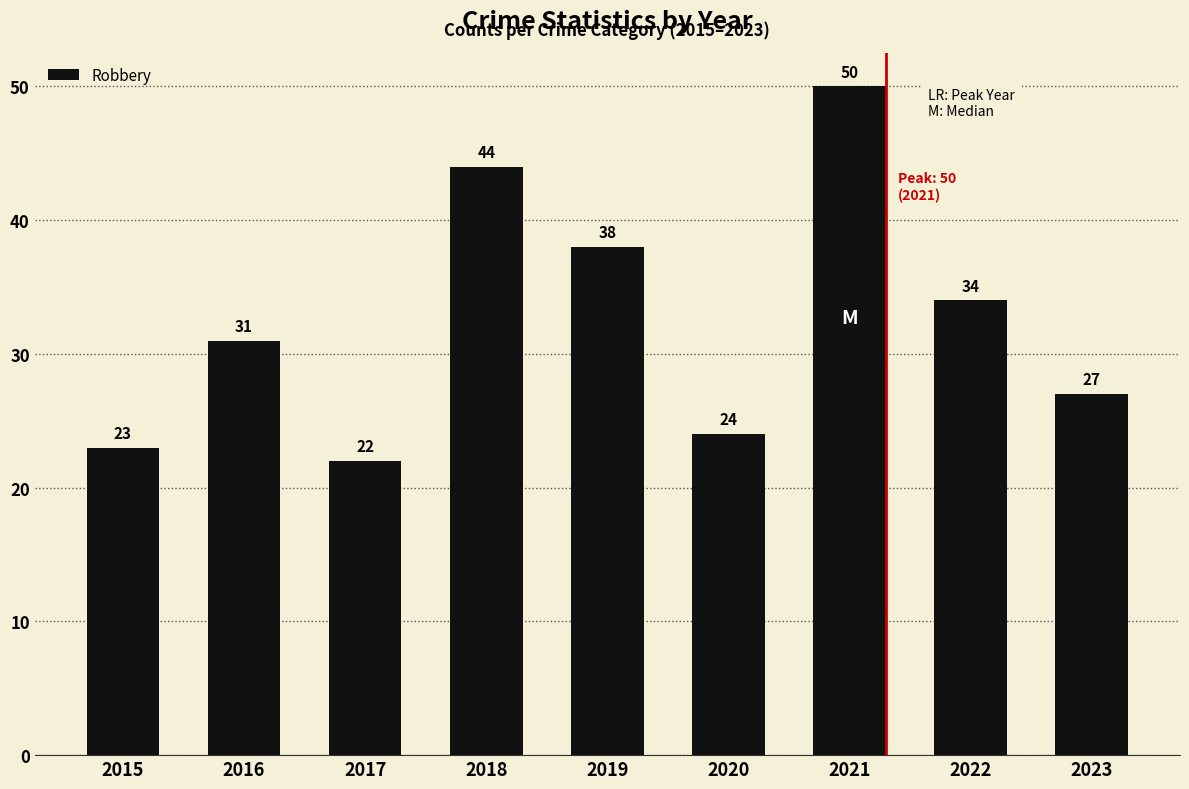

Rank the categories by value from lowest to highest.

2017, 2015, 2020, 2023, 2016, 2022, 2019, 2018, 2021